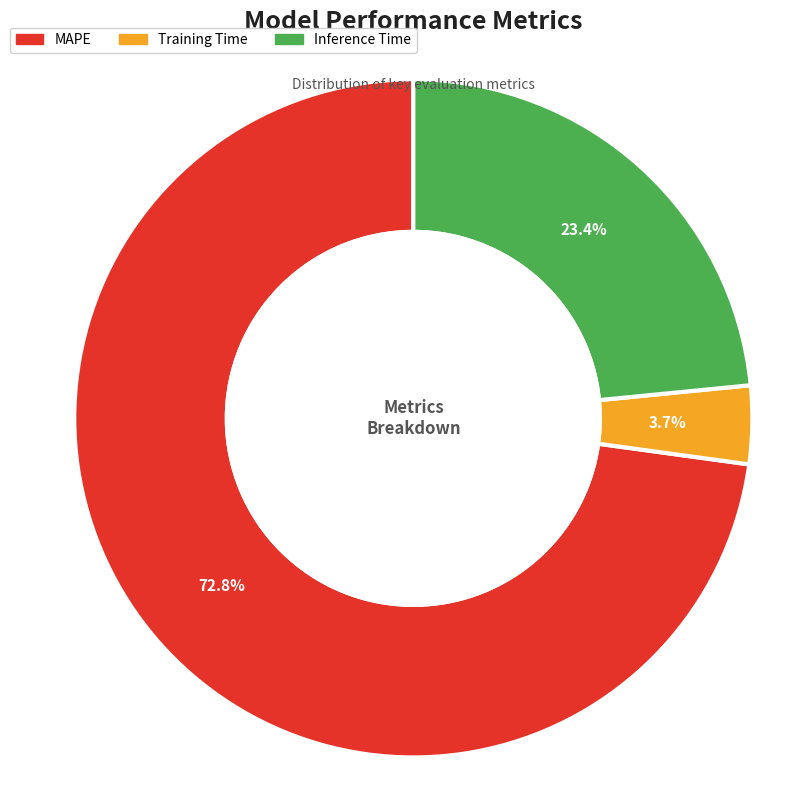

True or false: MAPE accounts for 73% of the total.

True